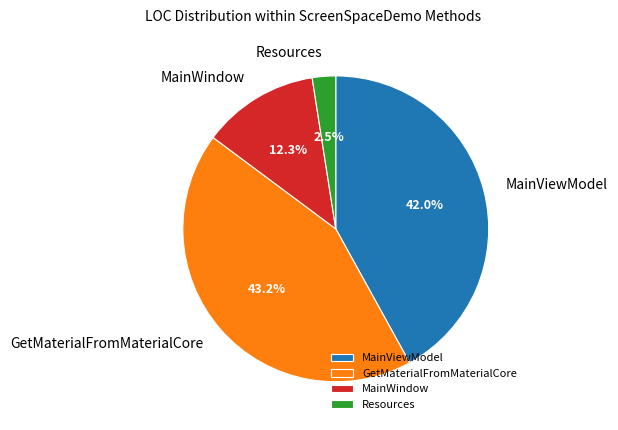

True or false: MainWindow accounts for 12% of the total.

True